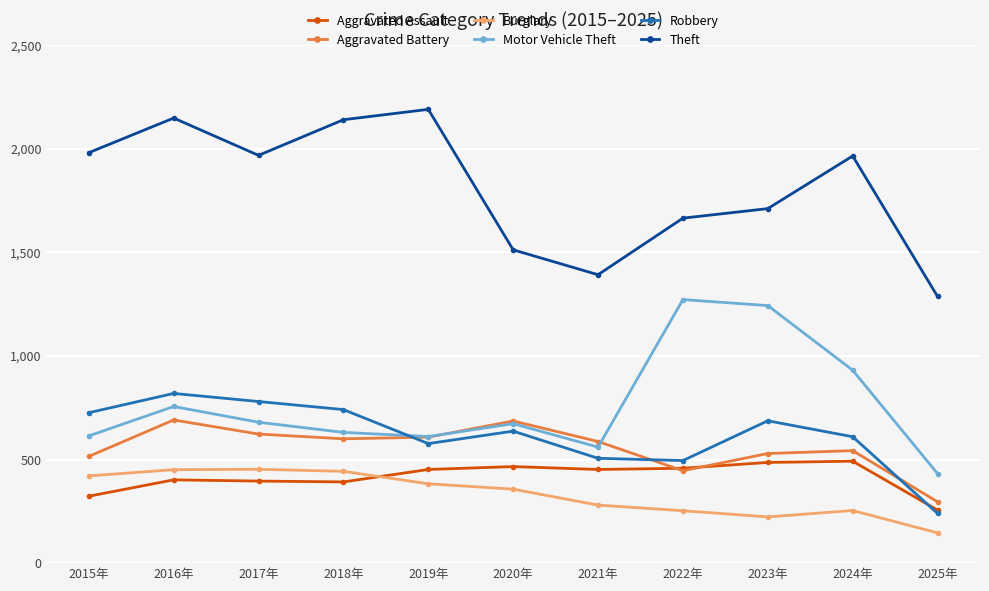

Which series has the widest spread of values?

Theft